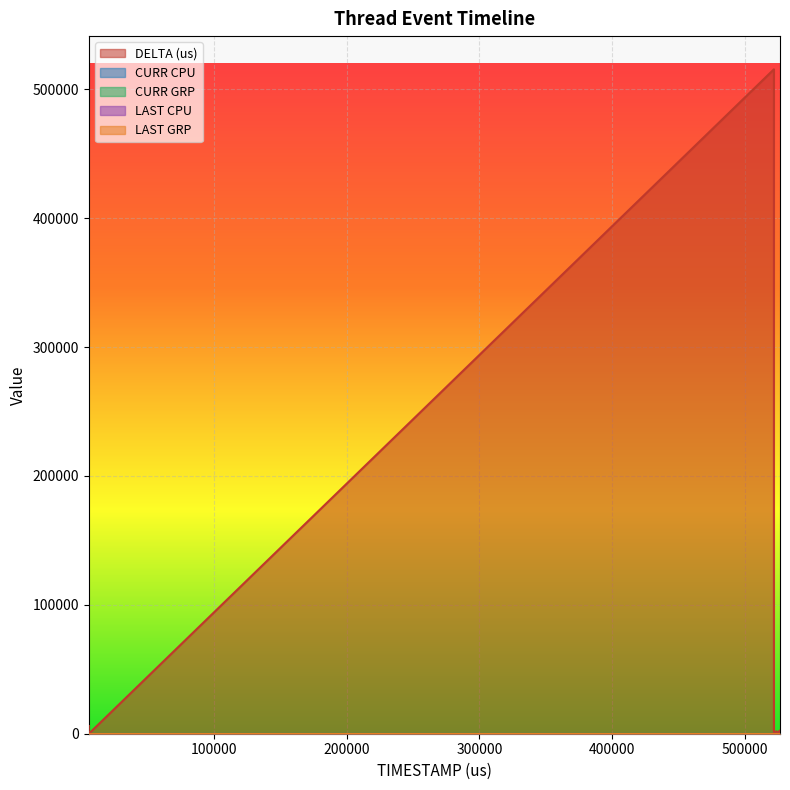

At which label is CURR GRP closest to 1?

5978